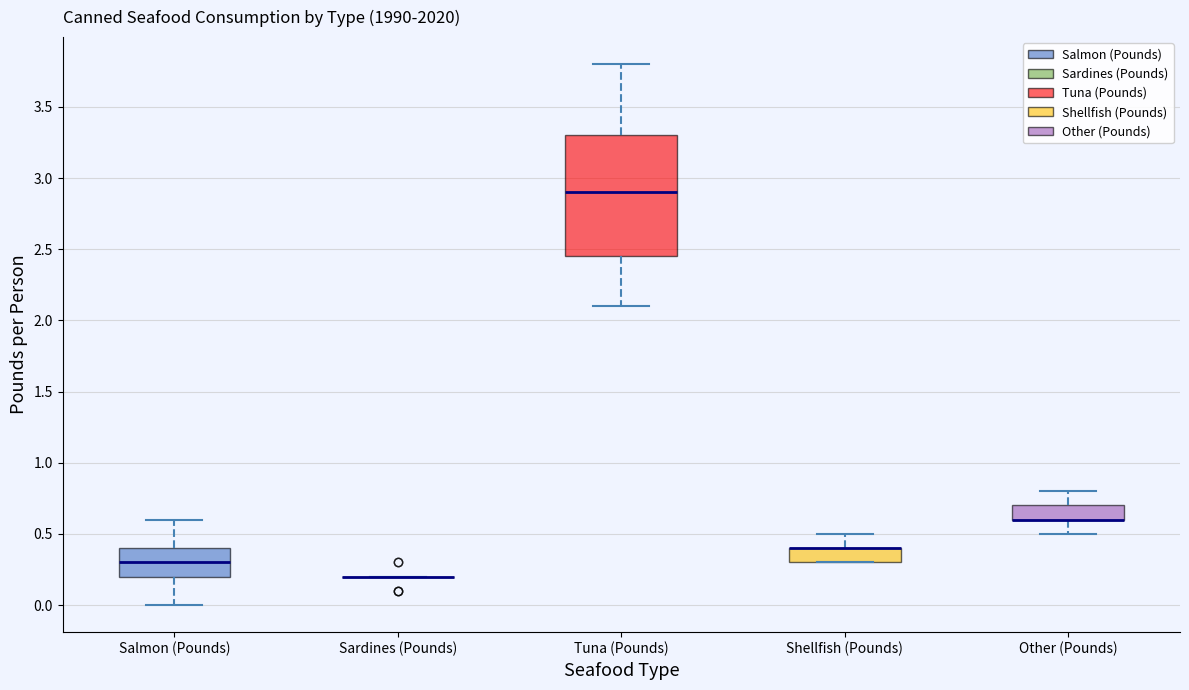

Reading left to right, transcribe this box plot: for each box, give where its median line is, the range the box spans, and where its two whiskers end, as read against the y-axis. The values are not printed on the chart, so give them approximately, as read against the axis.

Salmon (Pounds): median 0.30, box 0.20 to 0.40, whiskers 0.00 to 0.60
Sardines (Pounds): box collapsed to a line at 0.20, whiskers 0.20 to 0.20
Tuna (Pounds): median 2.90, box 2.45 to 3.30, whiskers 2.10 to 3.80
Shellfish (Pounds): median 0.40 (drawn on the box's upper edge), box 0.30 to 0.40, whiskers 0.30 to 0.50
Other (Pounds): median 0.60 (drawn on the box's lower edge), box 0.60 to 0.70, whiskers 0.50 to 0.80